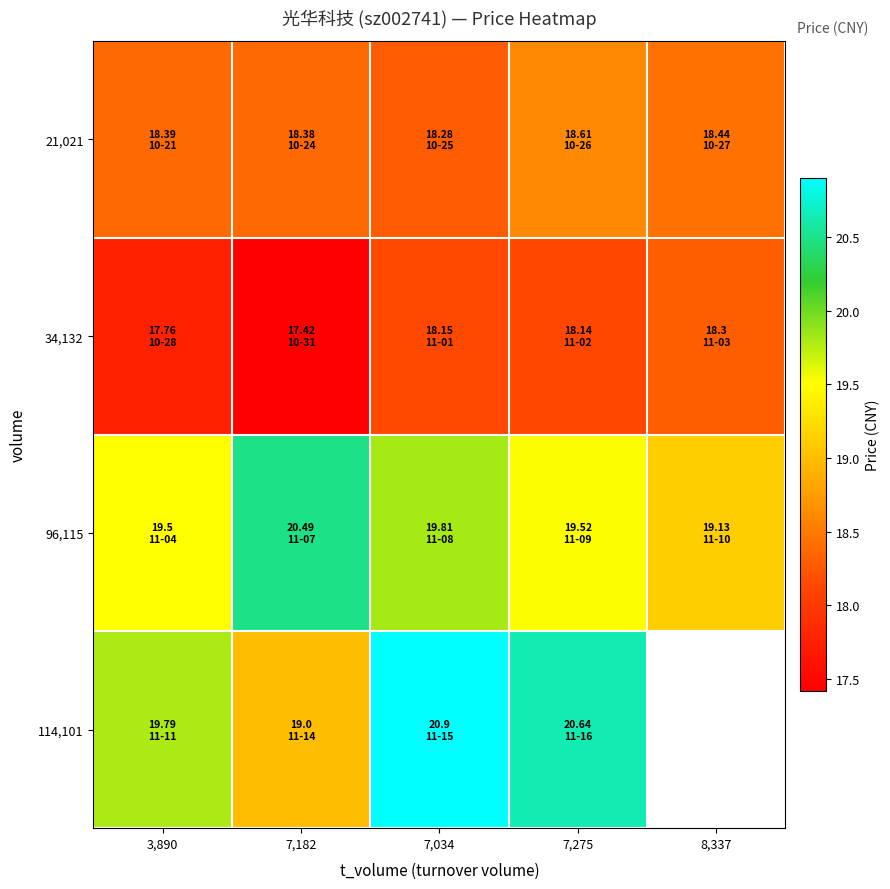

The value of 34,132 at 7,034 is 28.0. True or false?

False